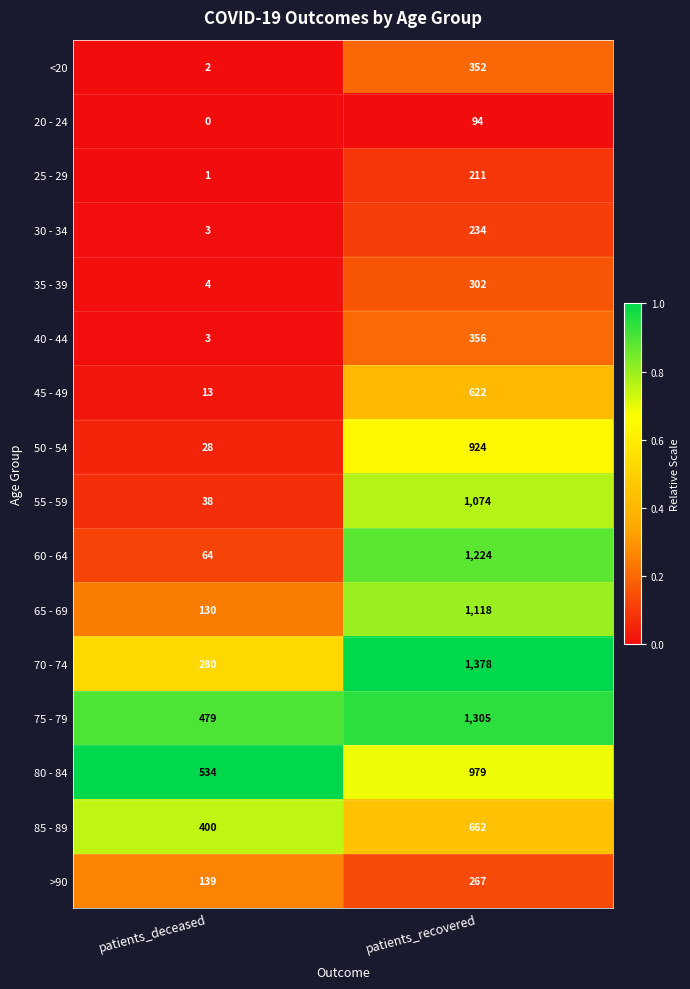

What is the difference between the <20 values at patients_recovered and patients_deceased?

350